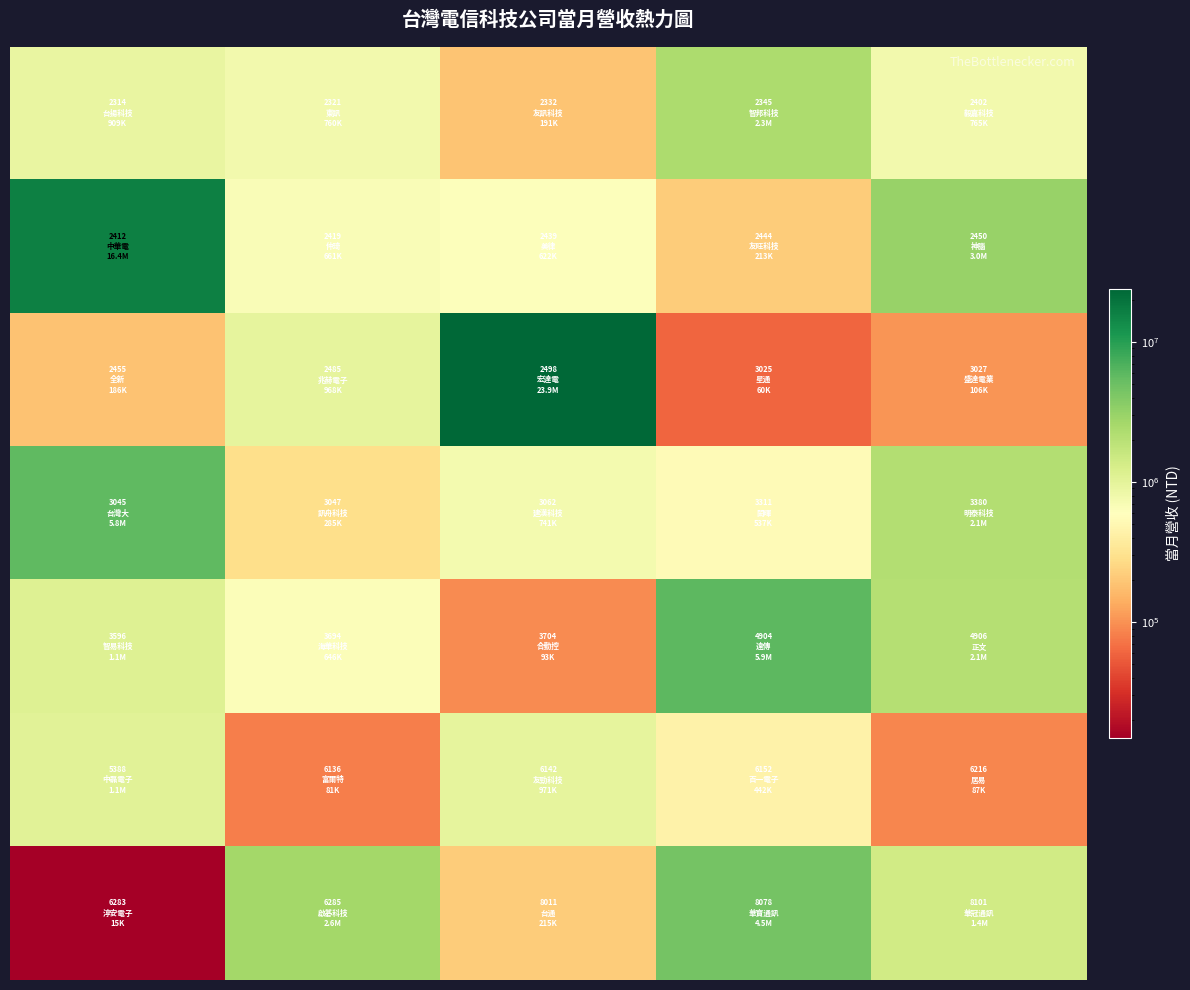

How many distinct data groups are displayed?

7